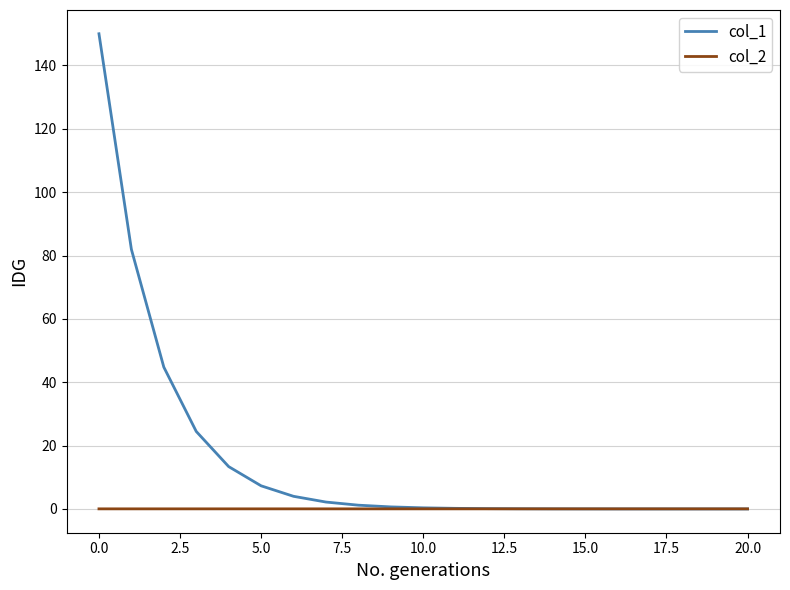

Which series has the widest spread of values?

col_1